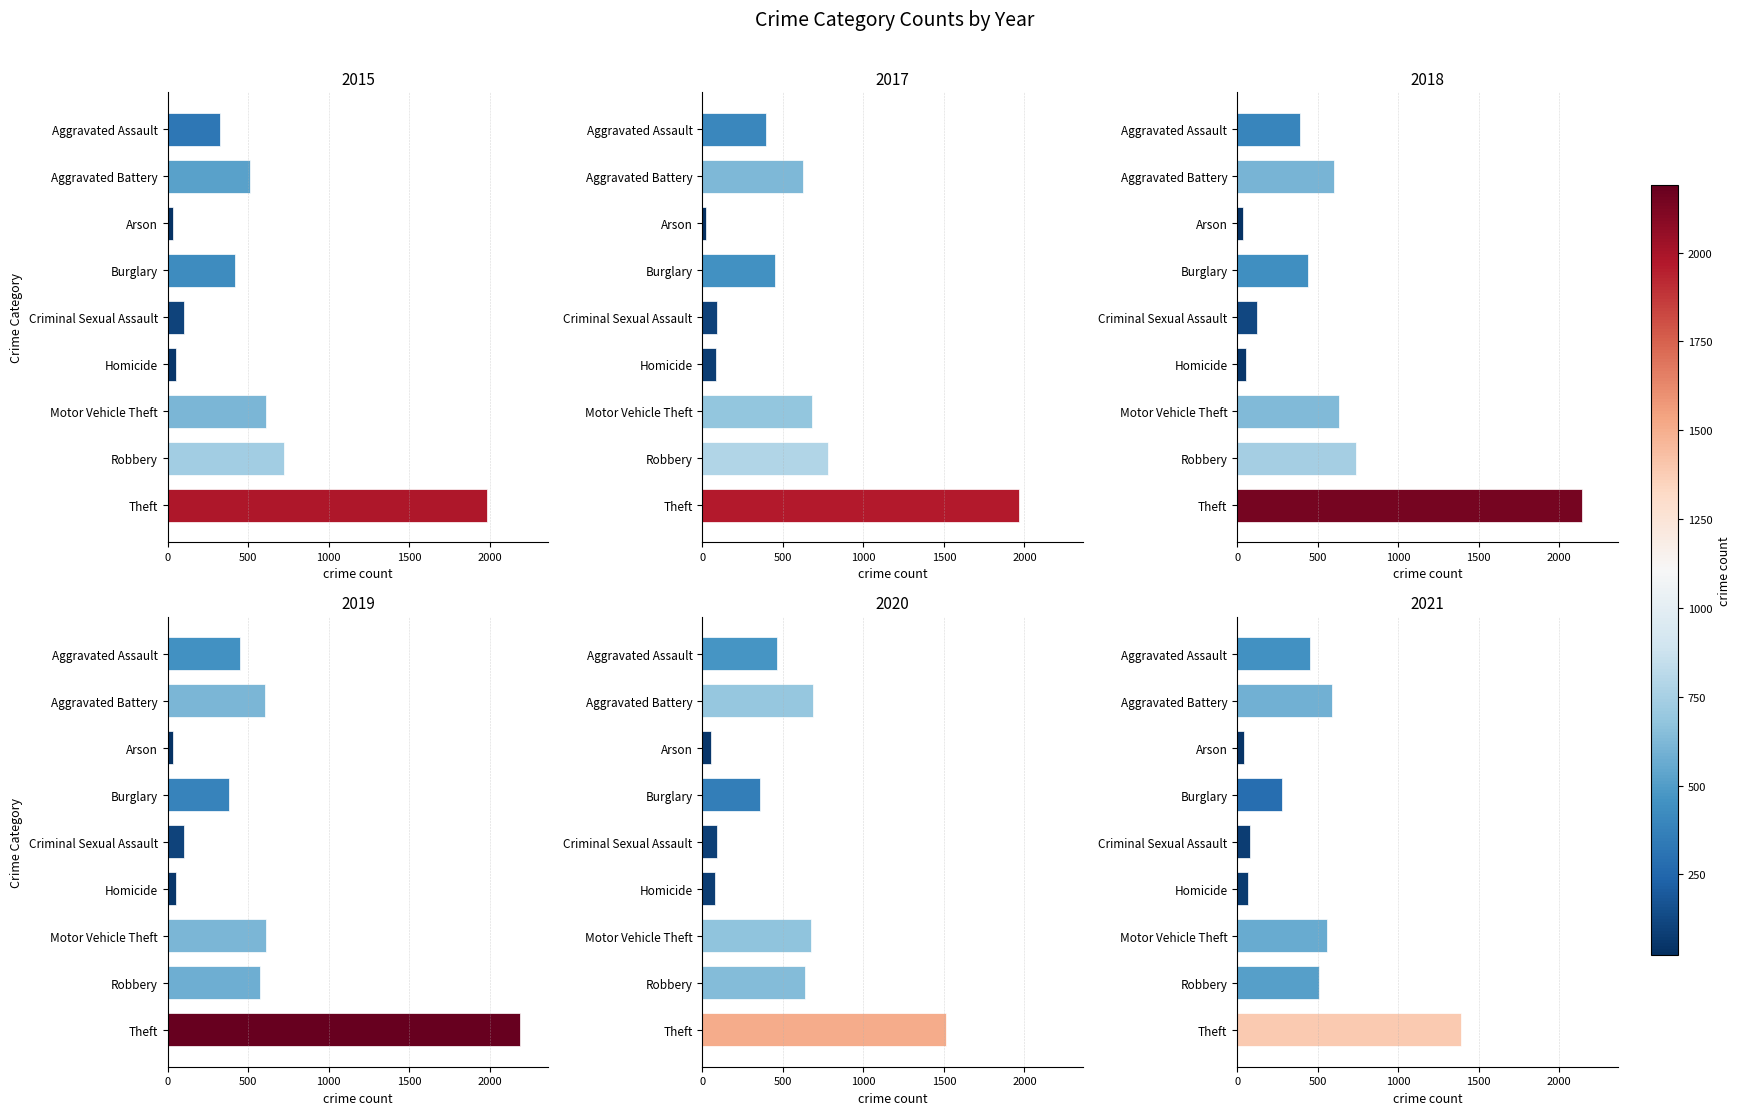

How many bars are there in total?

54